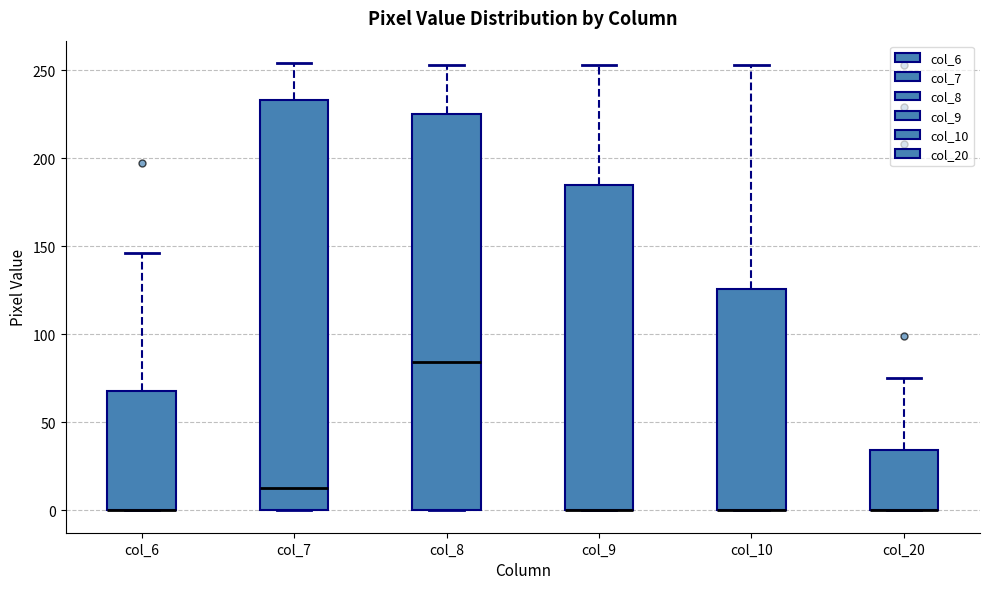

Reading left to right, read every box against the y-axis: the position of its median line, the range the box covers, and the ends of its whiskers. The values are not printed on the chart, so give them approximately, as read against the axis.

col_6: median 0 (drawn on the box's lower edge), box 0 to 70, whiskers 0 to 145
col_7: median 15, box 0 to 235, whiskers 0 to 255
col_8: median 85, box 0 to 225, whiskers 0 to 255
col_9: median 0 (drawn on the box's lower edge), box 0 to 185, whiskers 0 to 255
col_10: median 0 (drawn on the box's lower edge), box 0 to 125, whiskers 0 to 255
col_20: median 0 (drawn on the box's lower edge), box 0 to 35, whiskers 0 to 75